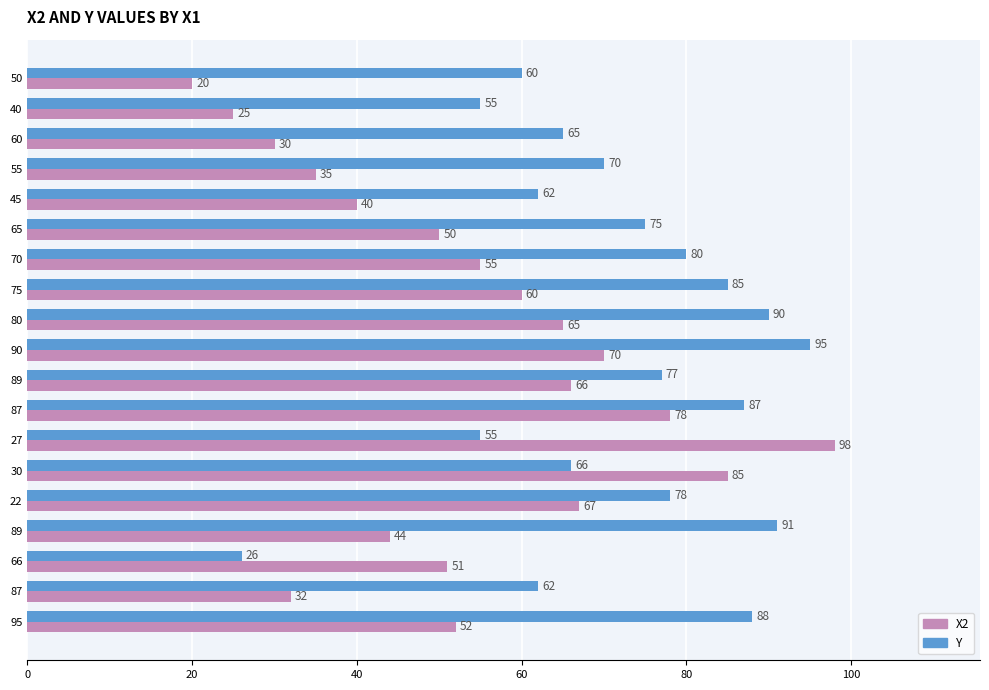

What are all the series names shown in the legend?

X2, Y